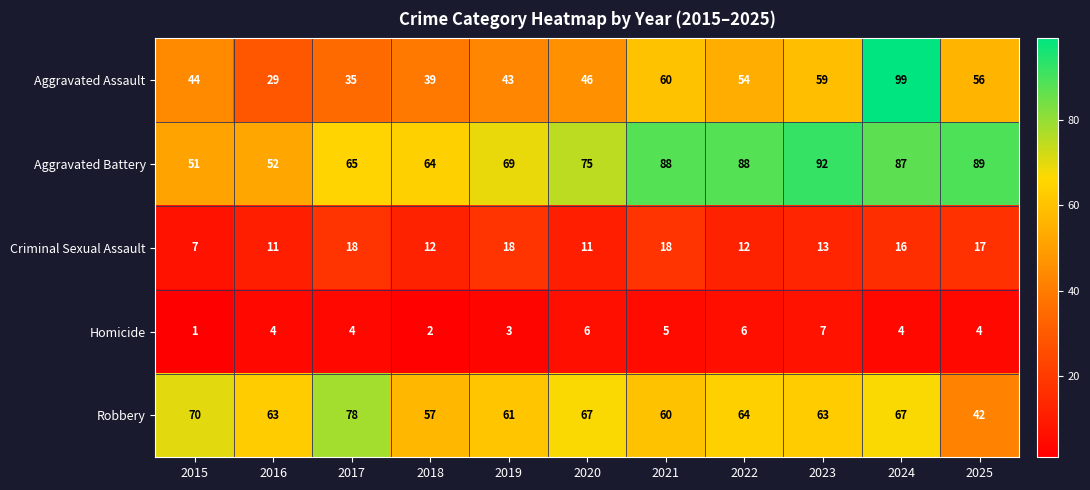

The Aggravated Battery series shows 65 at 2017. True or false?

True